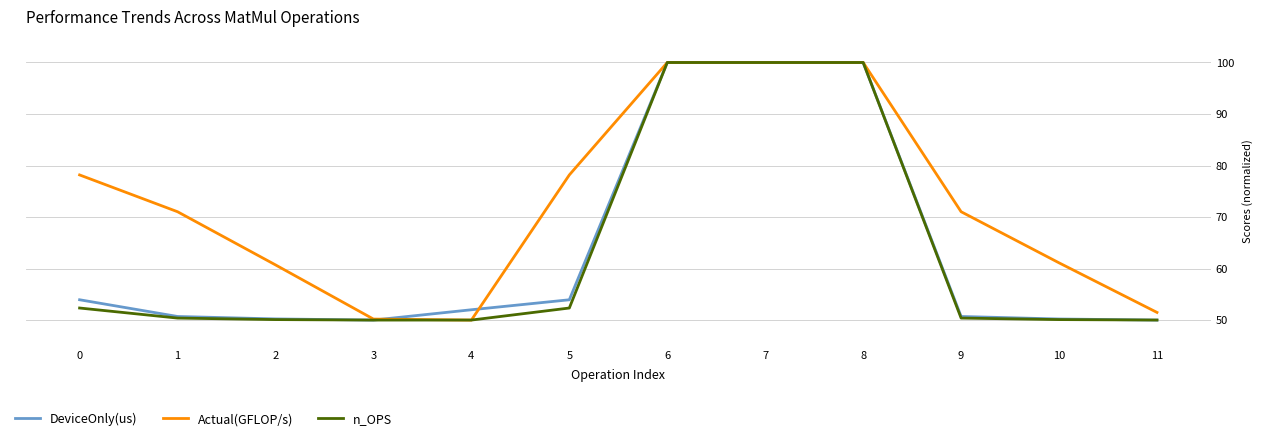

The value of n_OPS at 5 is 28.1. True or false?

False